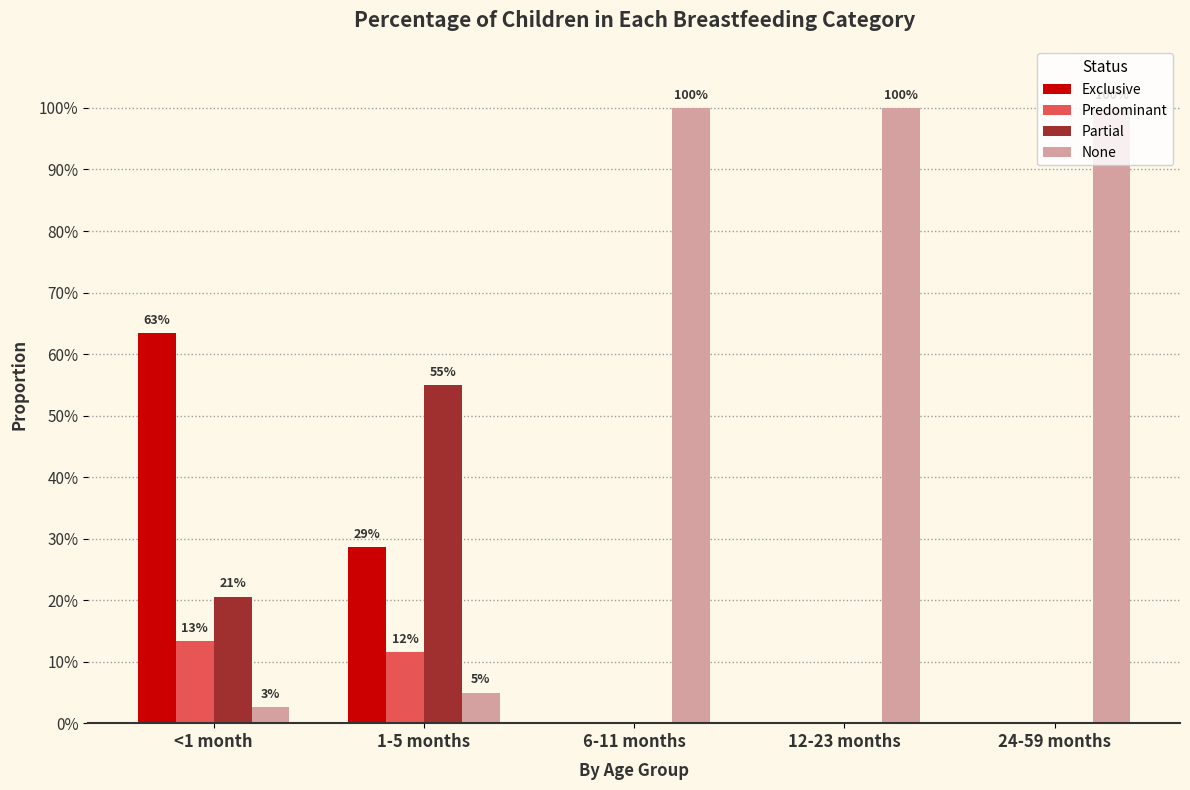

Reading left to right, what are all the values shown in this chart?

Exclusive: 0.6	0.3	0.0	0.0	0.0
Predominant: 0.1	0.1	0.0	0.0	0.0
Partial: 0.2	0.5	0.0	0.0	0.0
None: 0.0	0.0	1.0	1.0	1.0